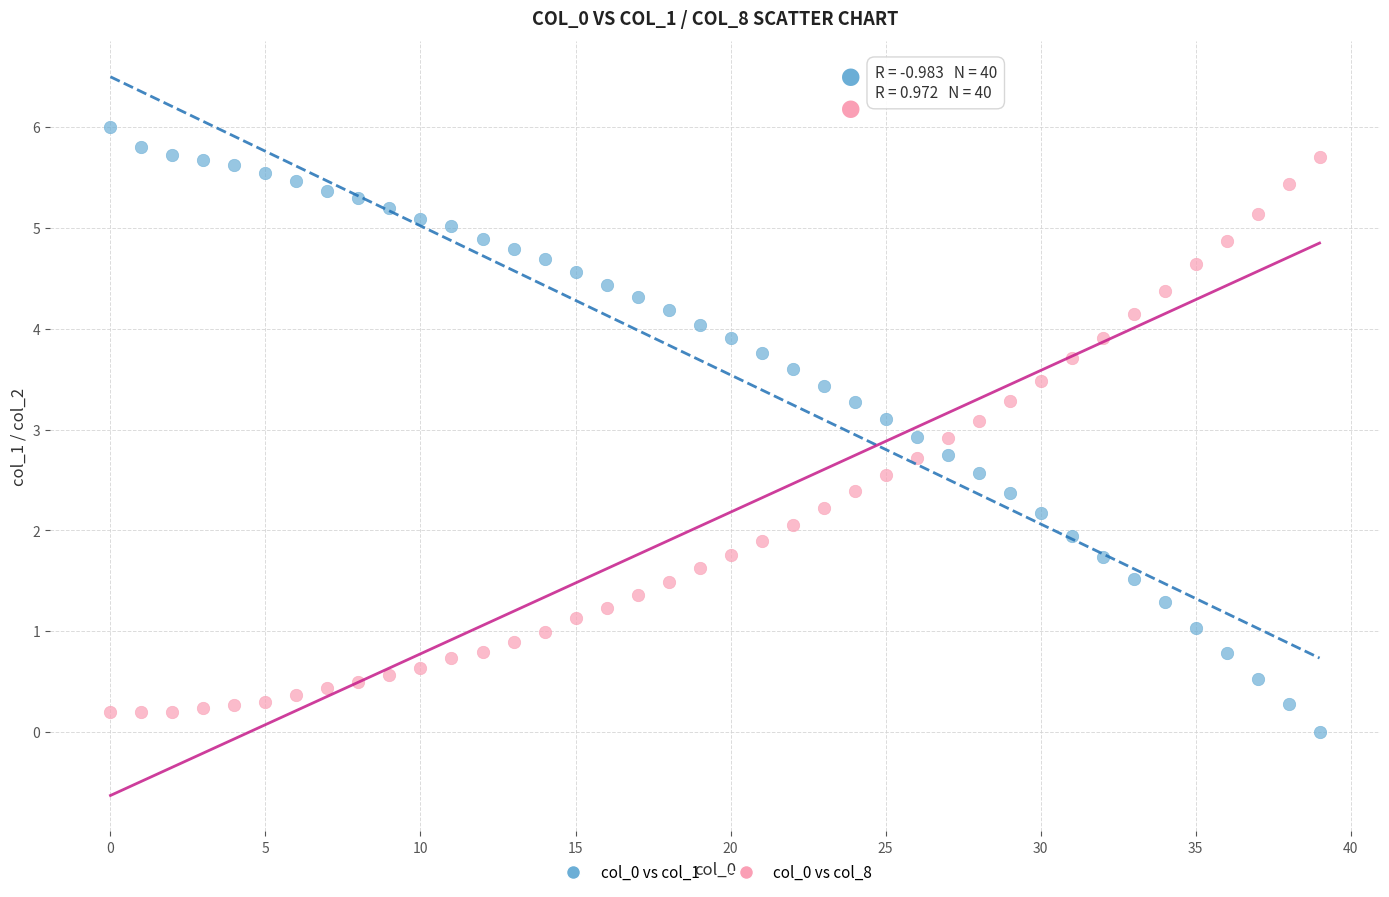

Which series contains the lowest Y value?

col_0 vs col_1